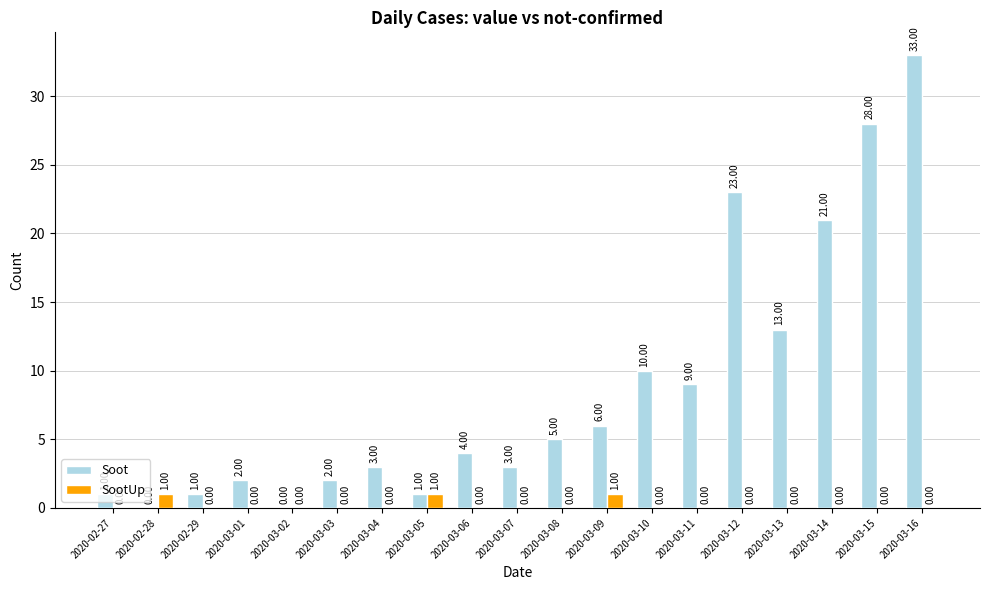

At which label is Soot closest to 16?

2020-03-13